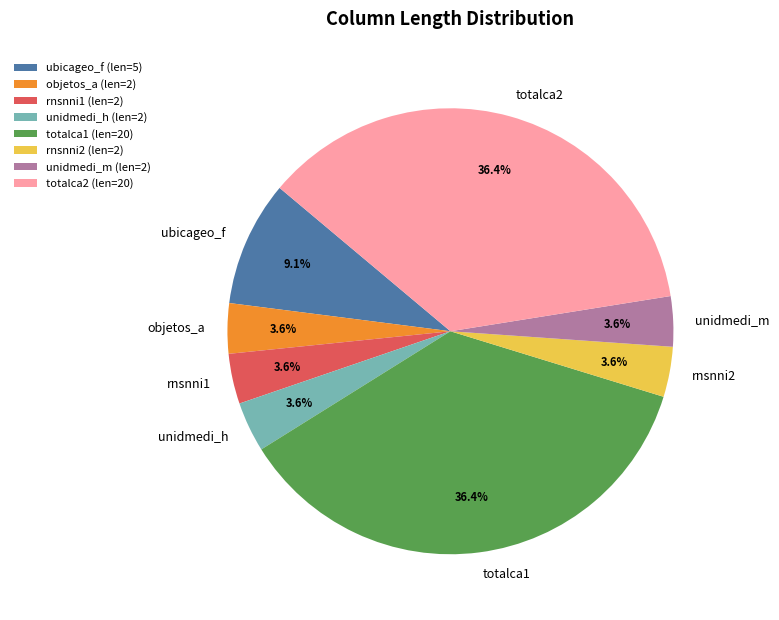

What percentage is the objetos_a slice, to the nearest percent?

4%